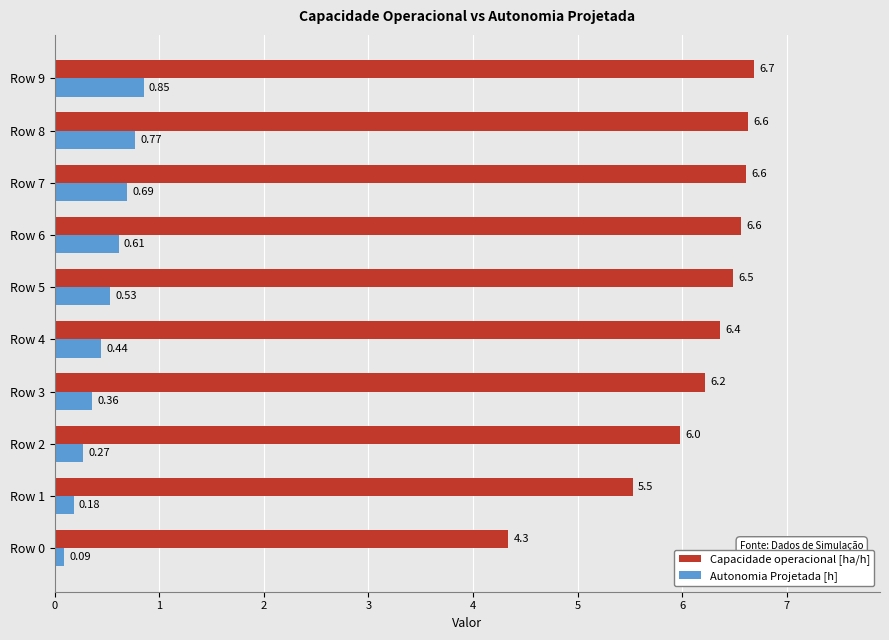

Is the value of Capacidade operacional [ha/h] at Row 2 greater than the value of Autonomia Projetada [h] at Row 3?

Yes